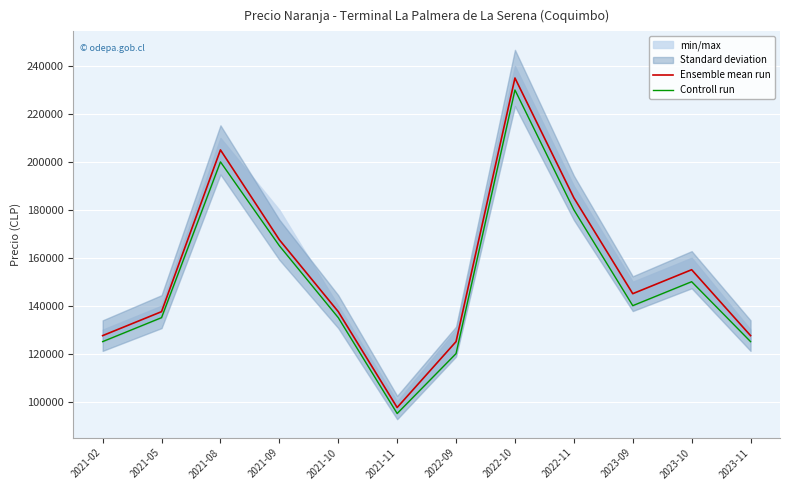

What is the greatest value displayed?

235000